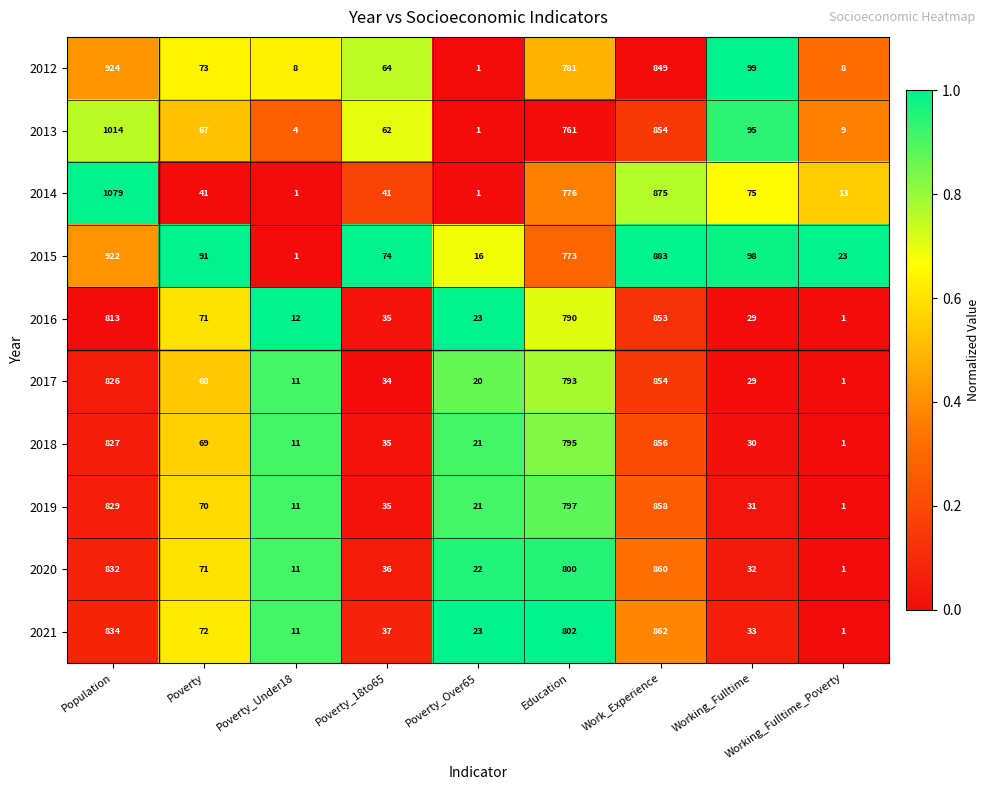

At which category is the sum across all series the highest?

Population